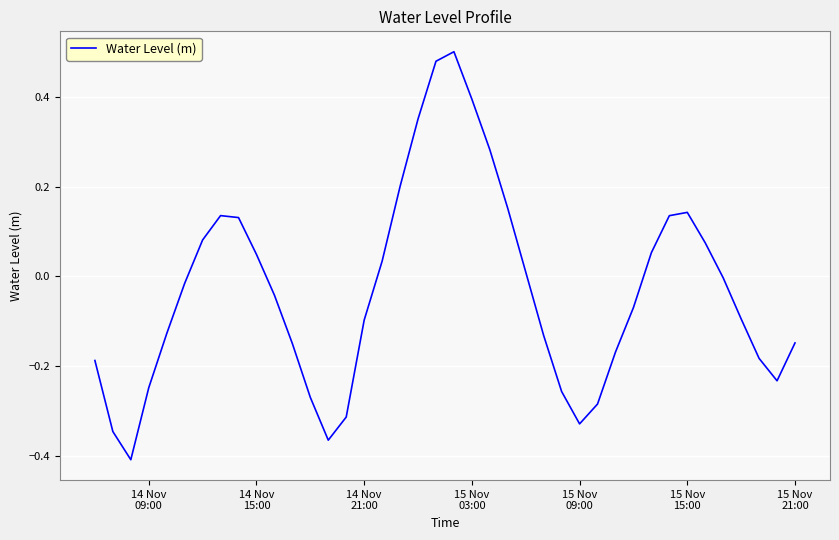

How many interior local peaks (higher than both neighbors) does the data have?

3